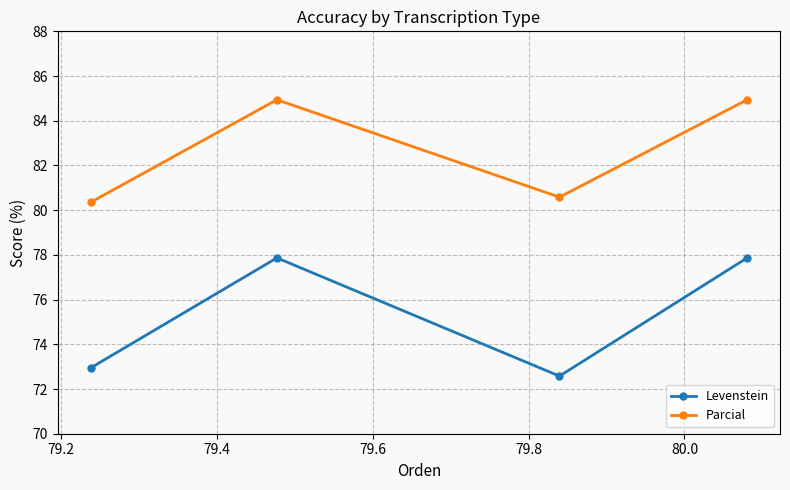

Reading left to right, extract all data points from this chart.

Levenstein: 72.9	77.9	72.6	77.9
Parcial: 80.4	84.9	80.6	84.9